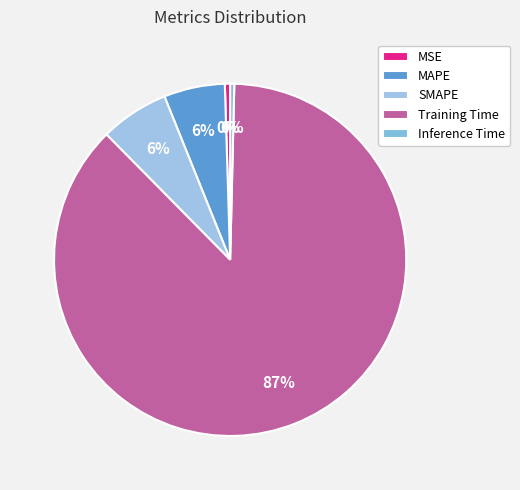

What is the total percentage of MSE and SMAPE?

6.8%